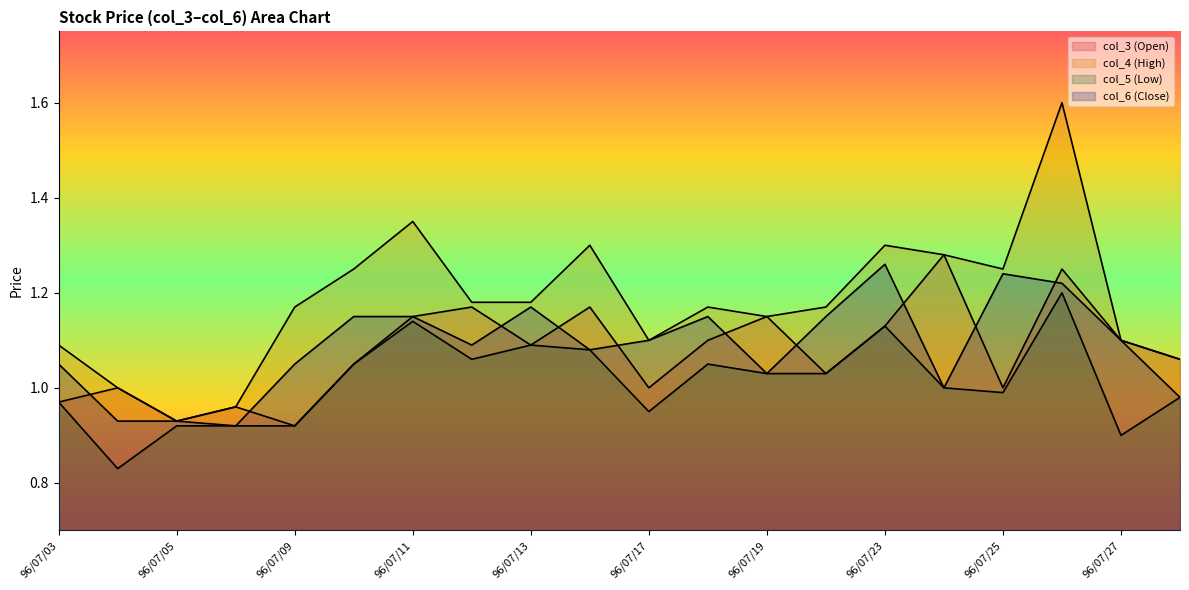

True or false: col_5 (Low) has a value of 0.9 at 96/07/06.

True